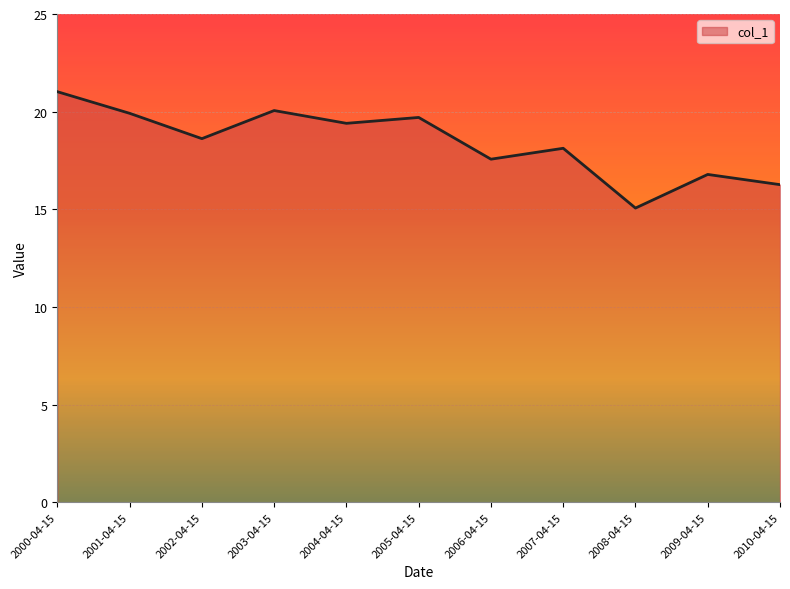

True or false: the data has more than 2 interior local peaks.

True